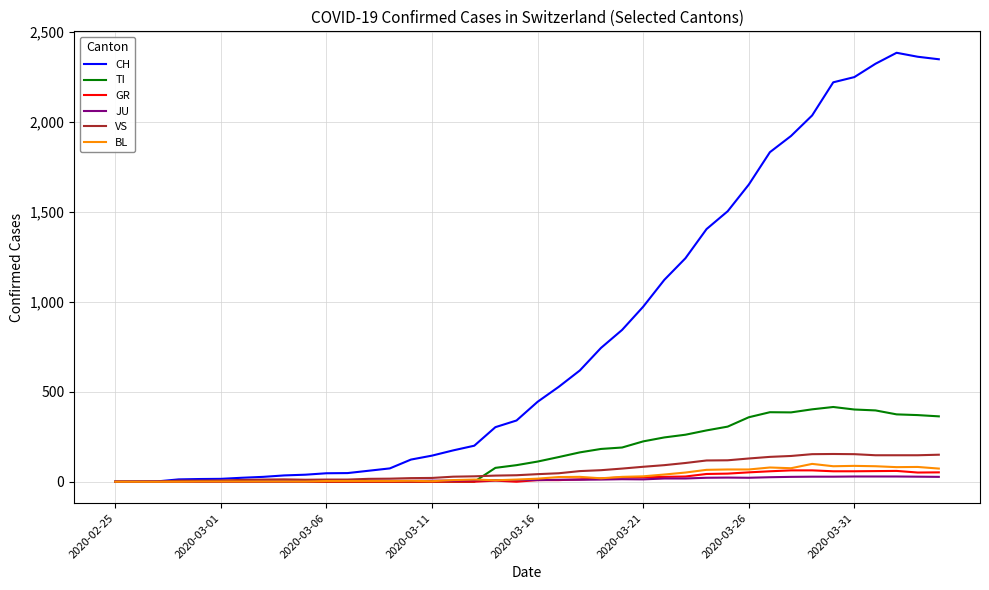

How many lines are shown in the chart?

6